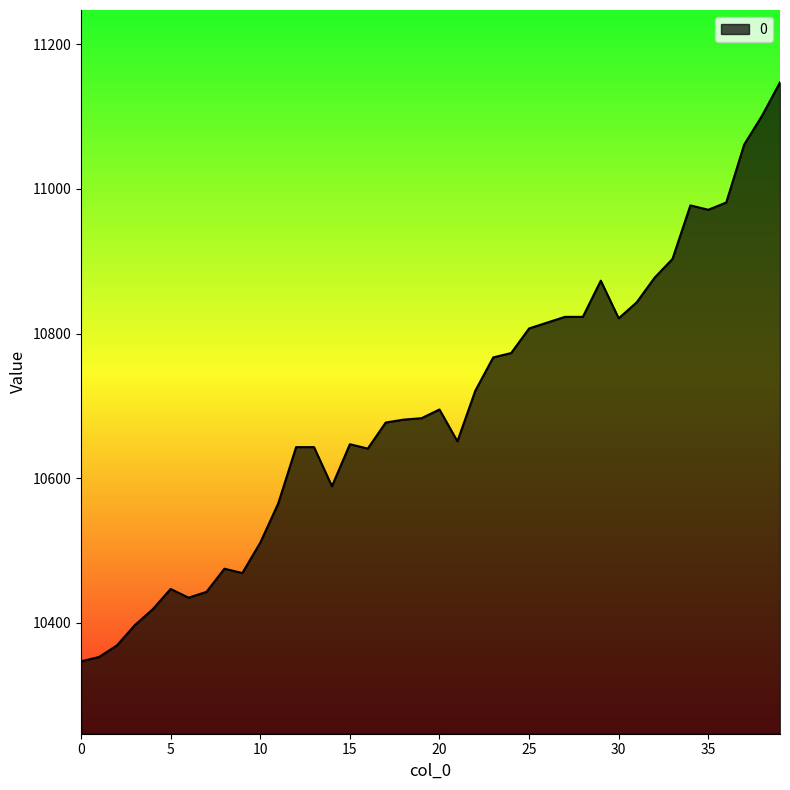

What is the maximum value shown in the chart?

11147